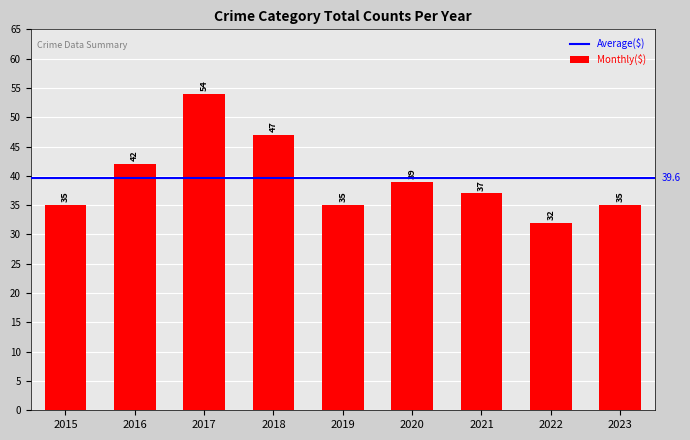

True or false: the data shows 35 at 2015.

True